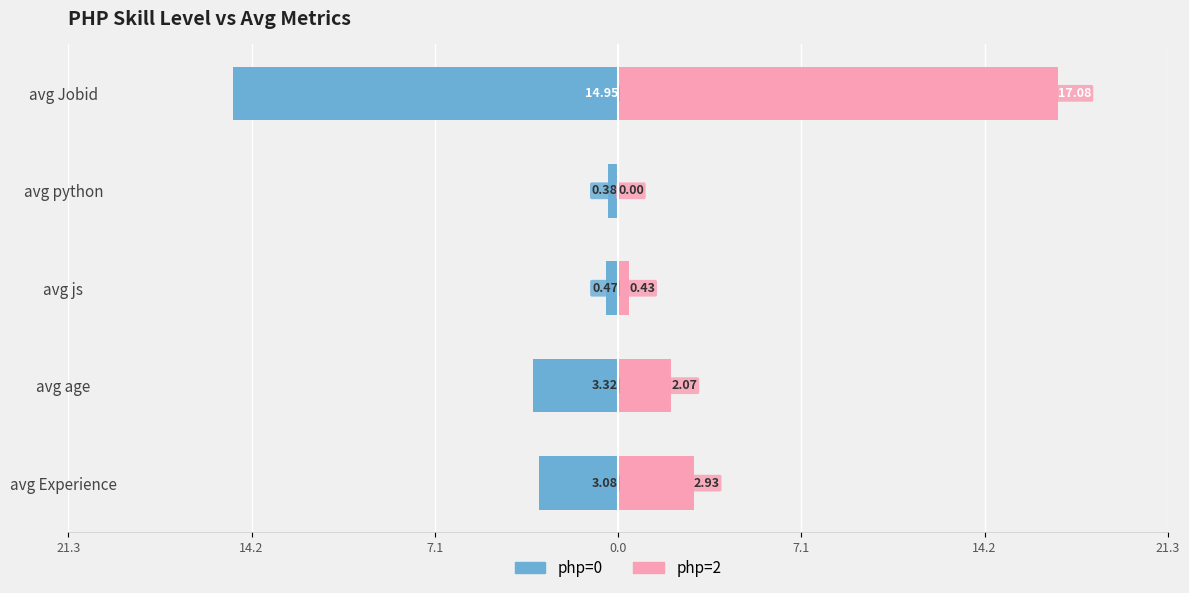

True or false: php=0 has a value of -0.4 at avg python.

True